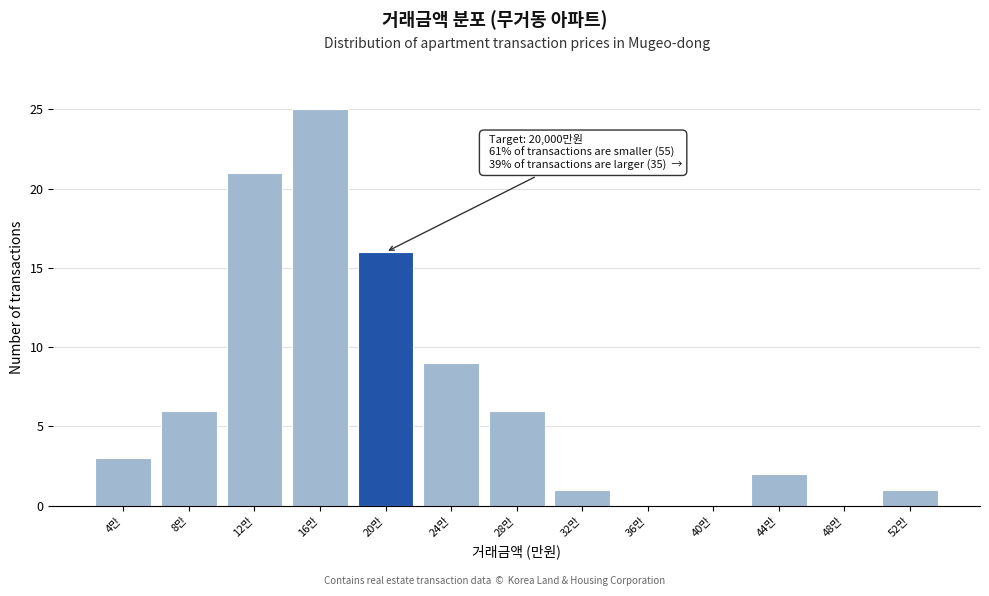

Reading left to right, what are all the values shown in this chart?

4만=3	8만=6	12만=21	16만=25	20만=16	24만=9	28만=6	32만=1	36만=0	40만=0	44만=2	48만=0	52만=1